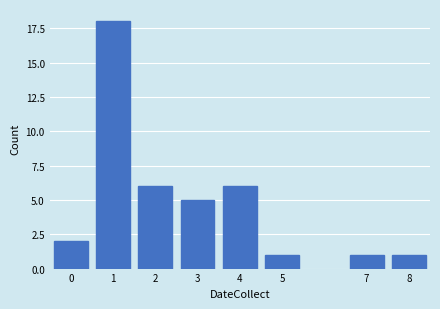

Reading right to left, list all the values displayed in this chart.

8=1	7=1	5=1	4=6	3=5	2=6	1=18	0=2